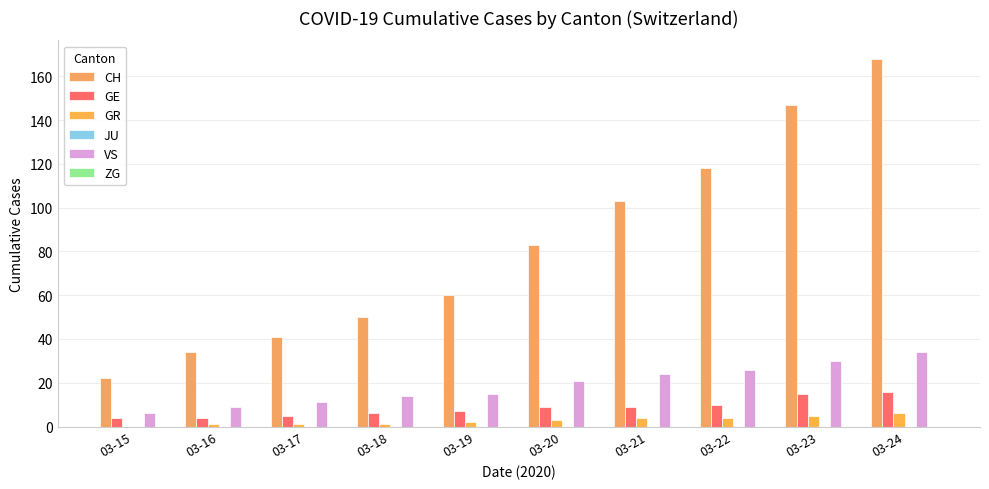

What is the difference between the VS values at 03-15 and 03-24?

28